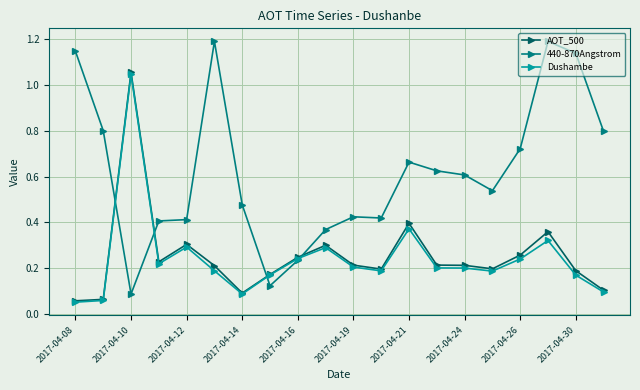

Which series has the largest range (max minus min)?

440-870Angstrom